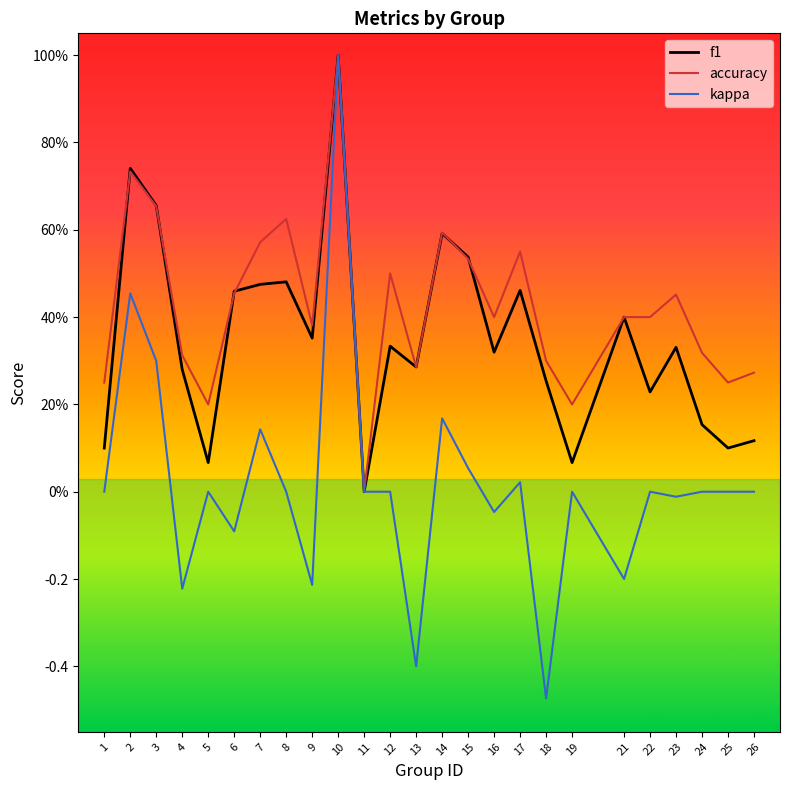

True or false: accuracy and kappa cross at least once.

False